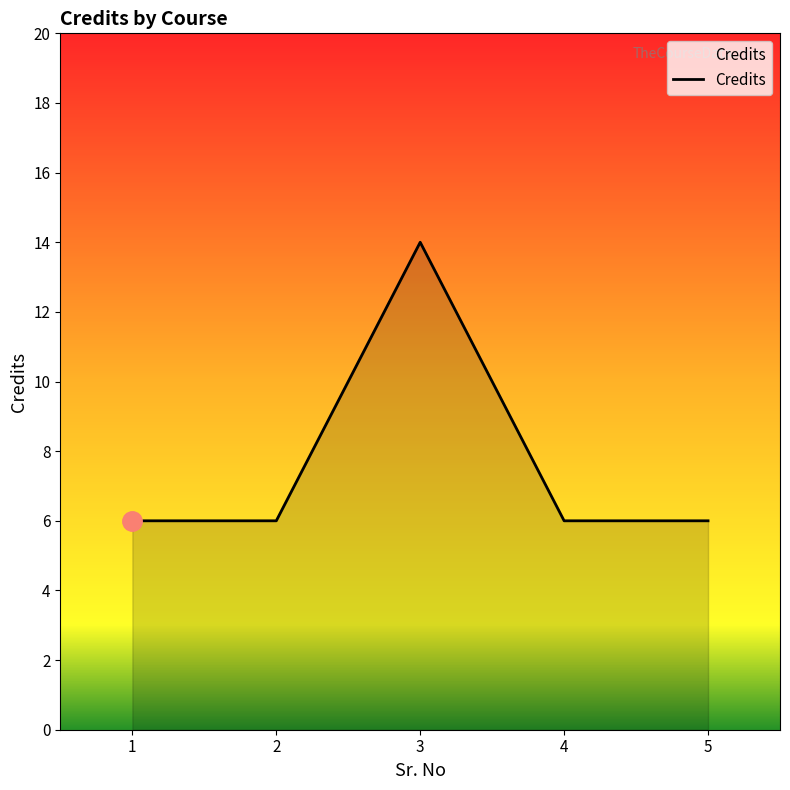

What is the ratio of the value at 2 to the value at 4?

1.0